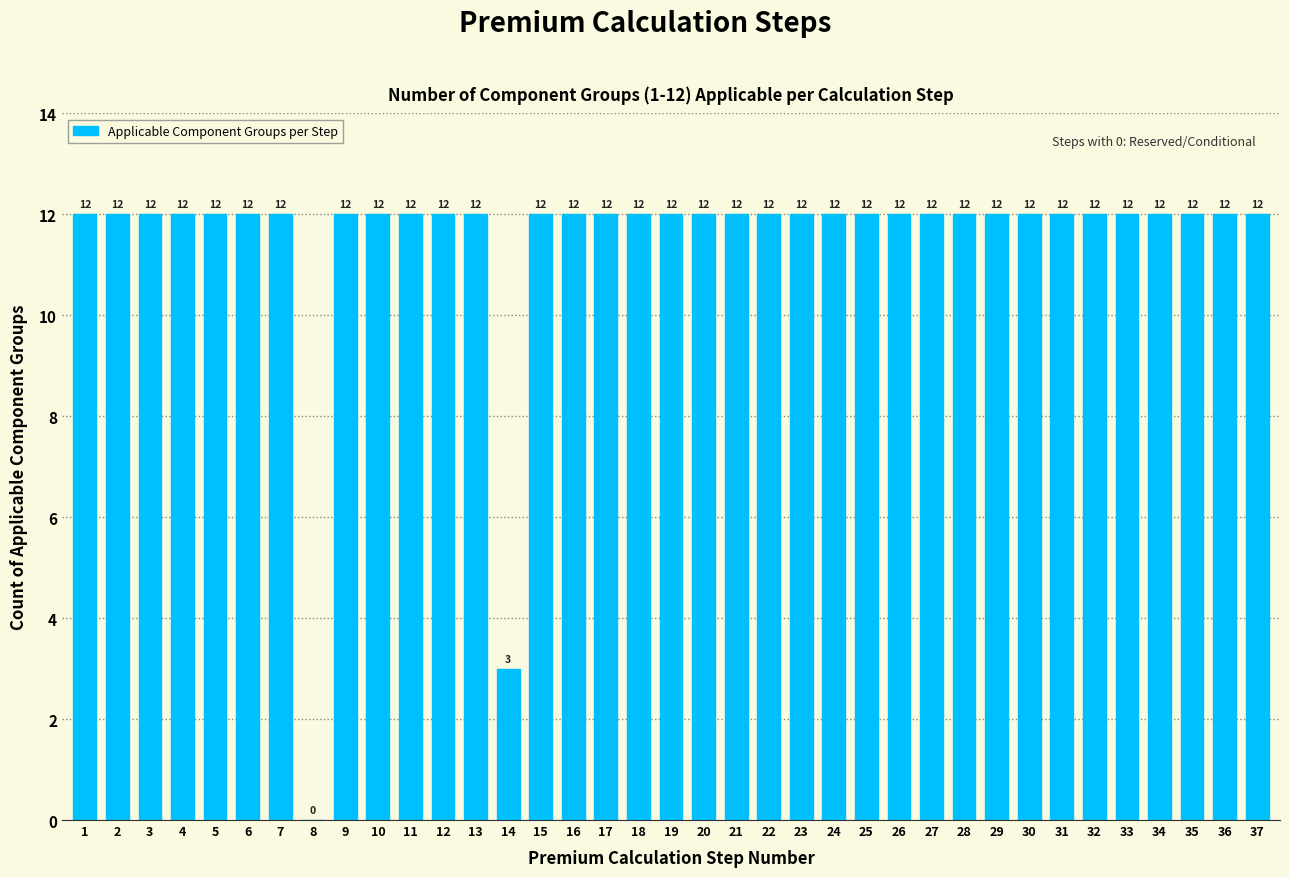

Reading left to right, extract all data points from this chart.

1=12	2=12	3=12	4=12	5=12	6=12	7=12	8=0	9=12	10=12	11=12	12=12	13=12	14=3	15=12	16=12	17=12	18=12	19=12	20=12	21=12	22=12	23=12	24=12	25=12	26=12	27=12	28=12	29=12	30=12	31=12	32=12	33=12	34=12	35=12	36=12	37=12